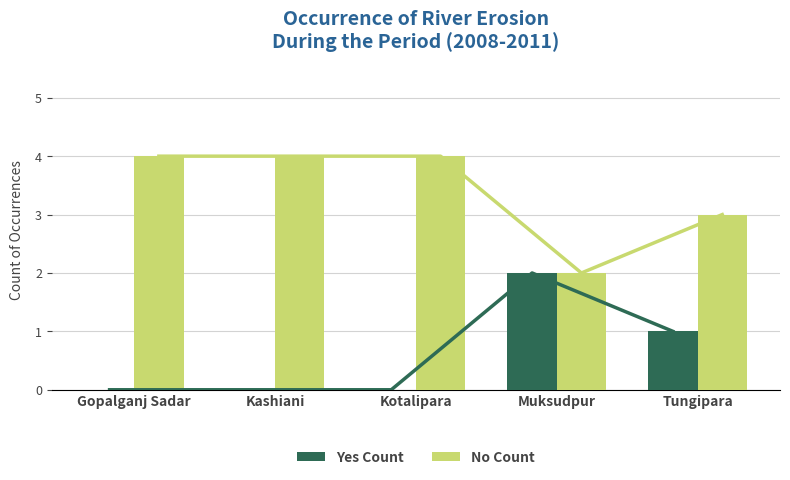

Are the bars grouped side by side (vs. stacked)?

Yes